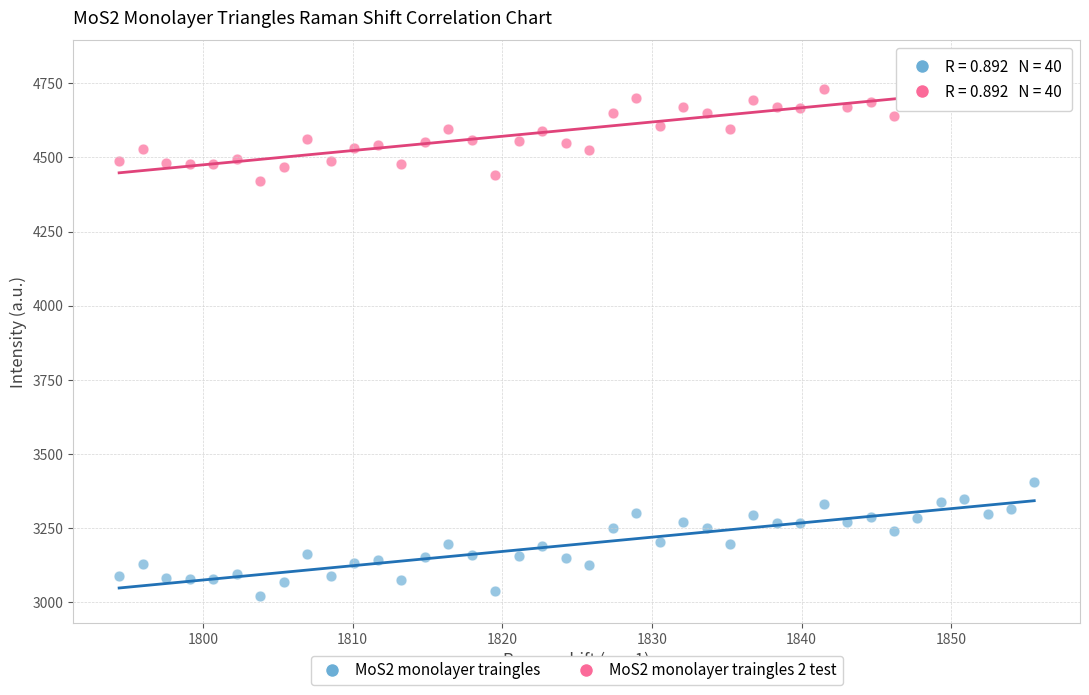

Which series contains the lowest Y value?

MoS2 monolayer traingles